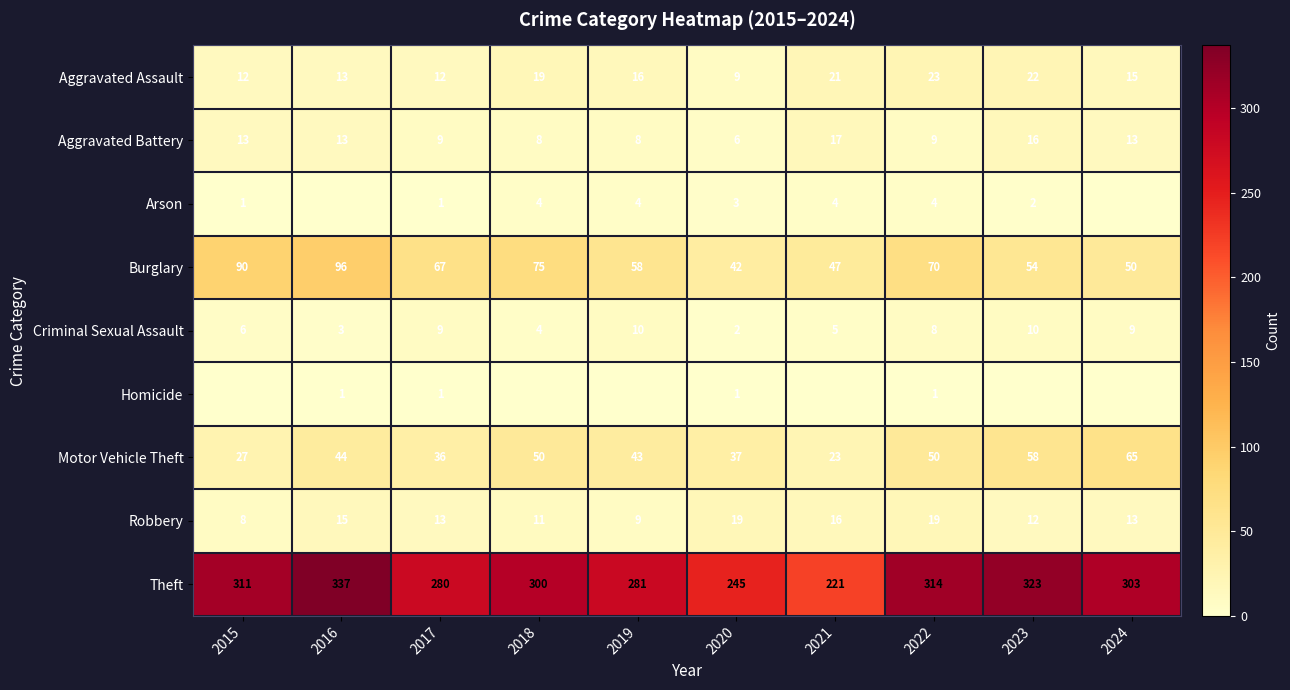

What is the highest value of the Aggravated Assault series?

23